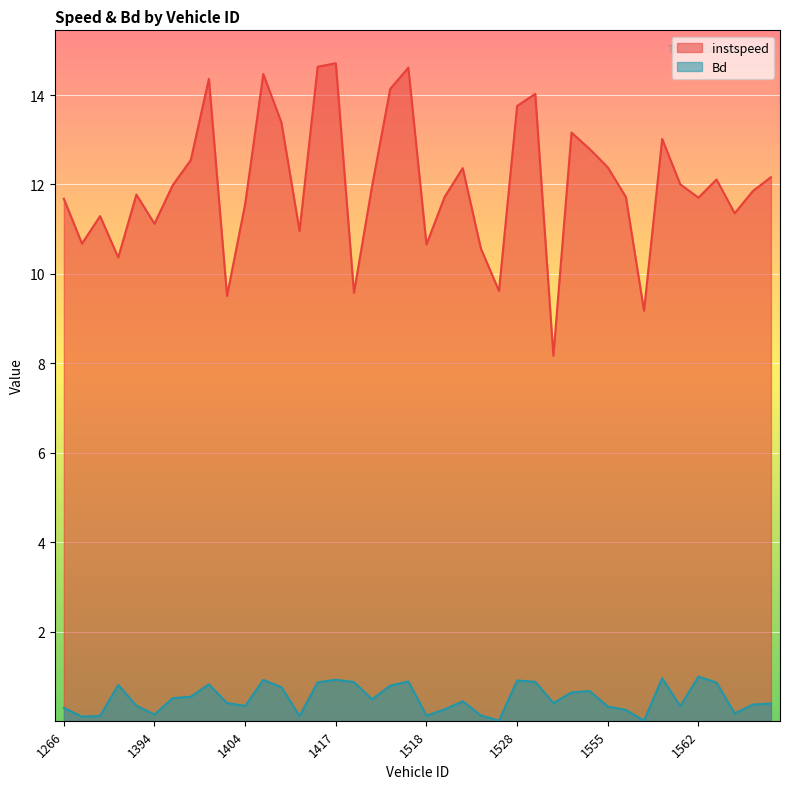

What is the value of the instspeed point at the 39th from the left?

11.9